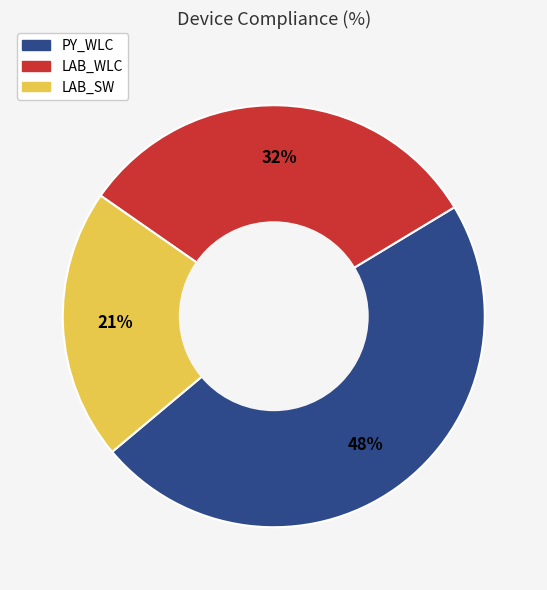

To the nearest percent, what percentage of the pie is LAB_WLC?

32%